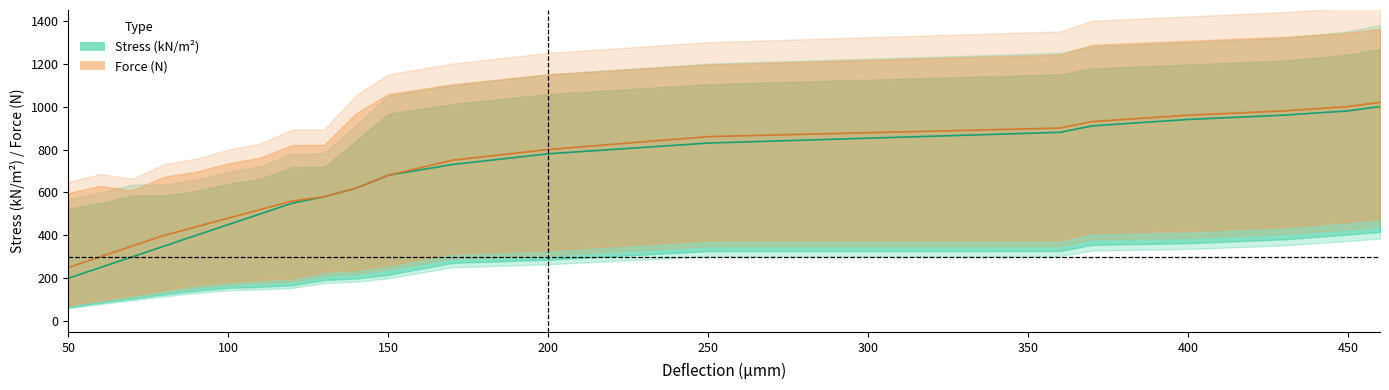

True or false: Force (N) and Stress (kN/m²) cross at least once.

False